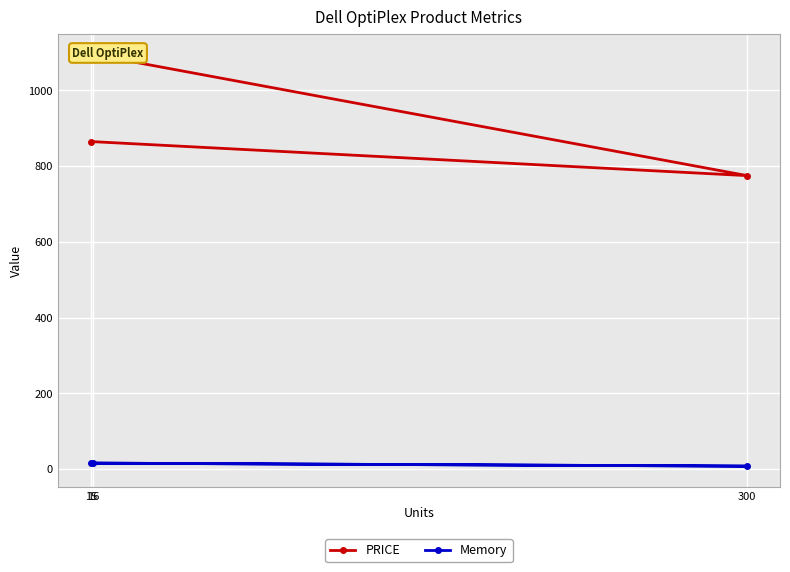

What is the difference between the maximum and minimum values in the PRICE series?

320